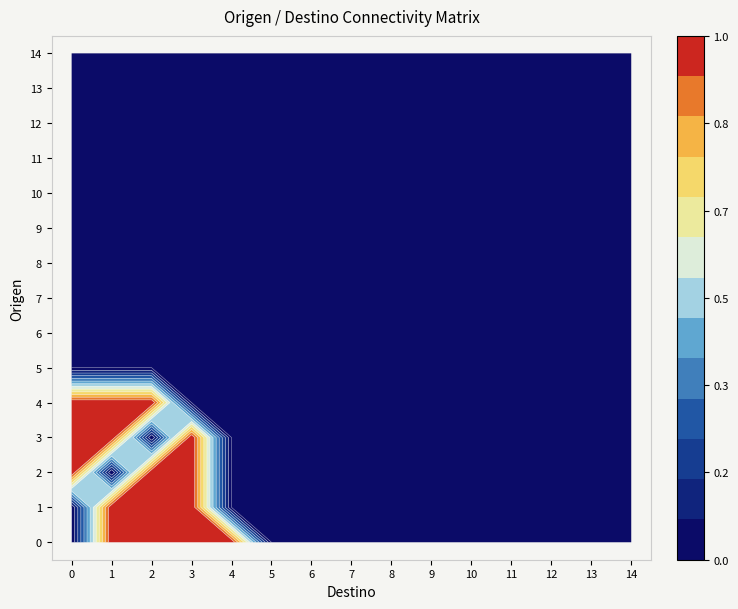

Rank the series by their maximum value, from highest to lowest.

0, 1, 2, 3, 4, 5, 6, 7, 8, 9, 10, 11, 12, 13, 14